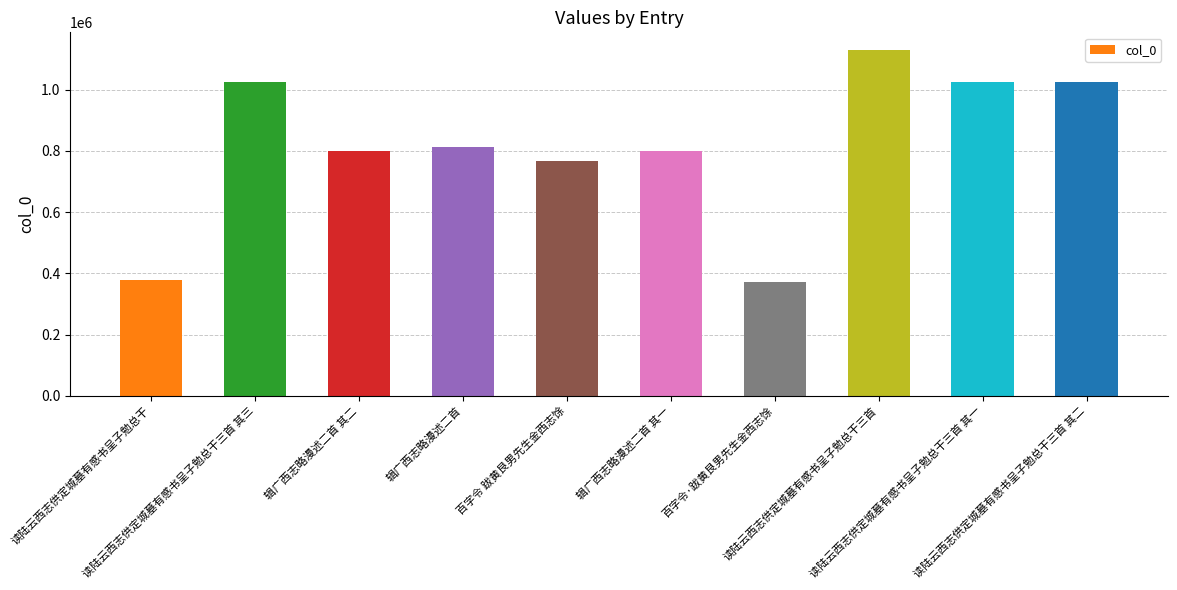

What is the smallest value displayed?

371118